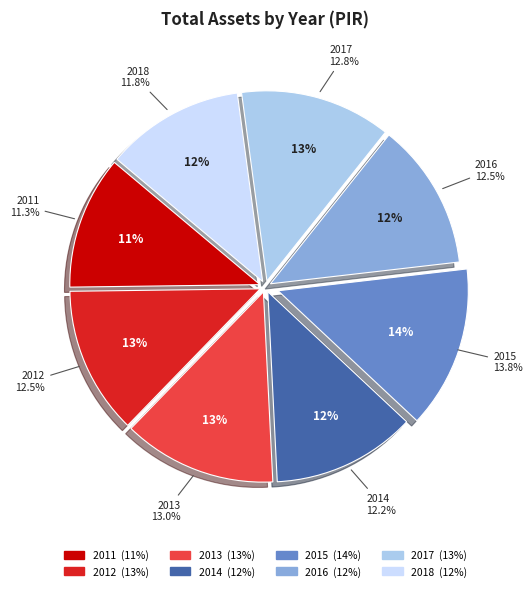

Rank the categories by value from lowest to highest.

2011, 2018, 2014, 2016, 2012, 2017, 2013, 2015